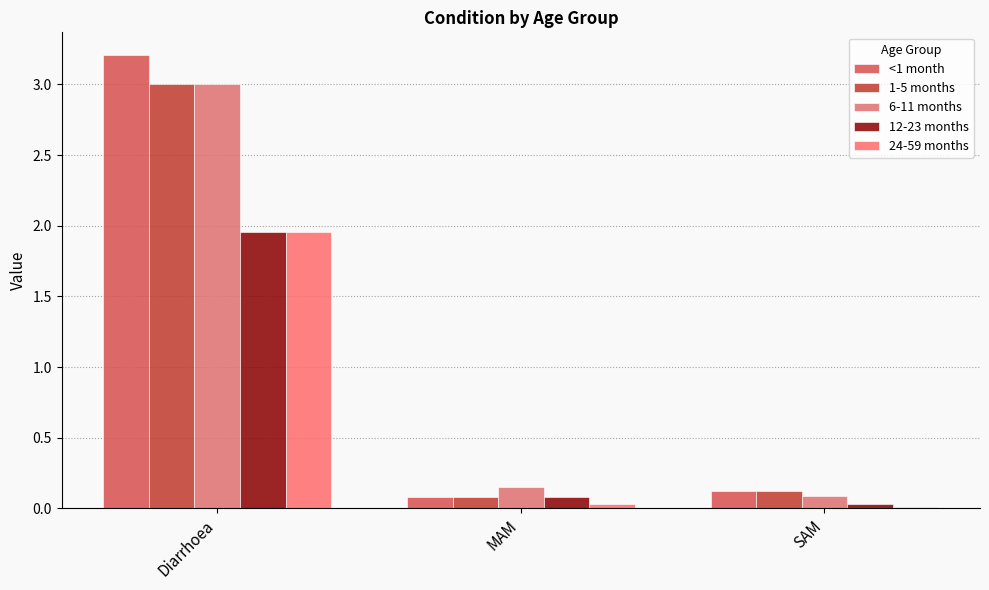

Which has a higher value, MAM or SAM?

SAM